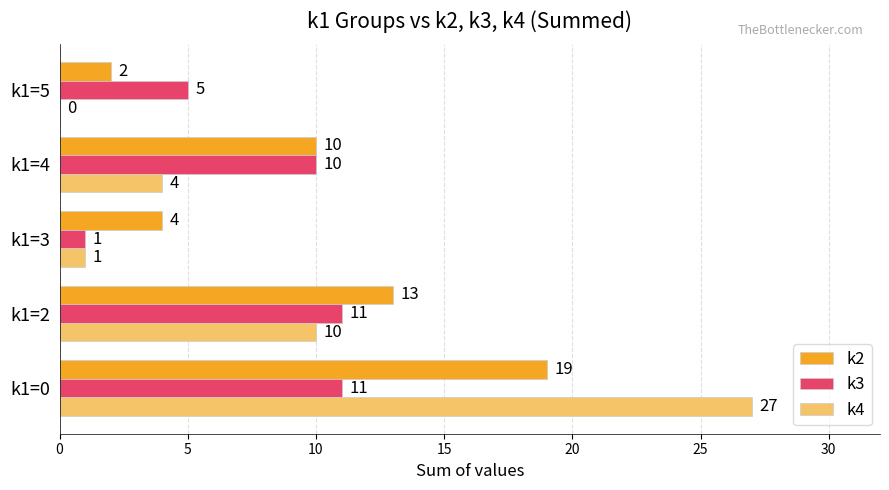

The k2 series shows 3 at k1=4. True or false?

False